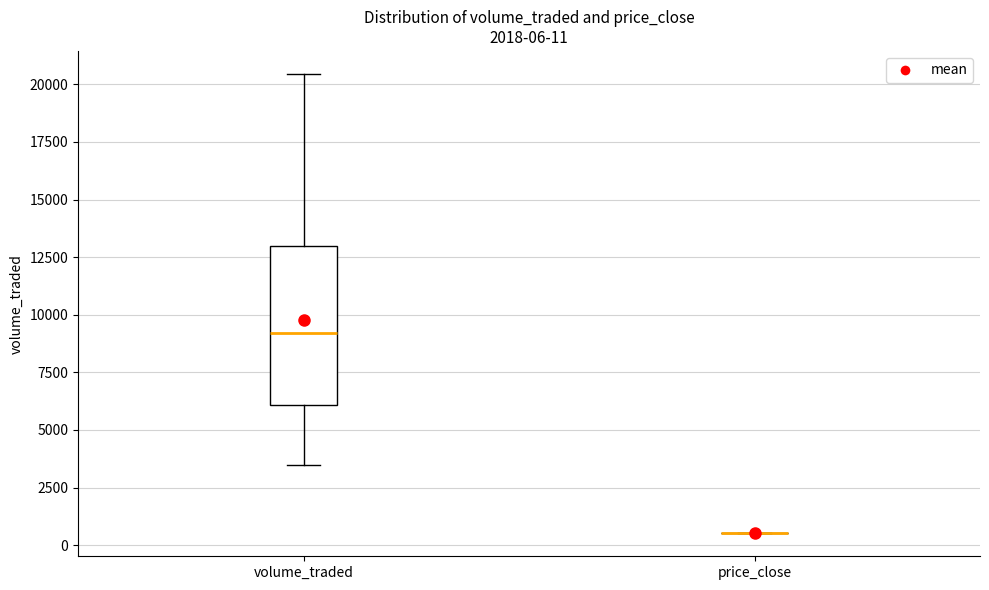

Comparing the boxes themselves (not the whiskers), which one is the tallest?

volume_traded